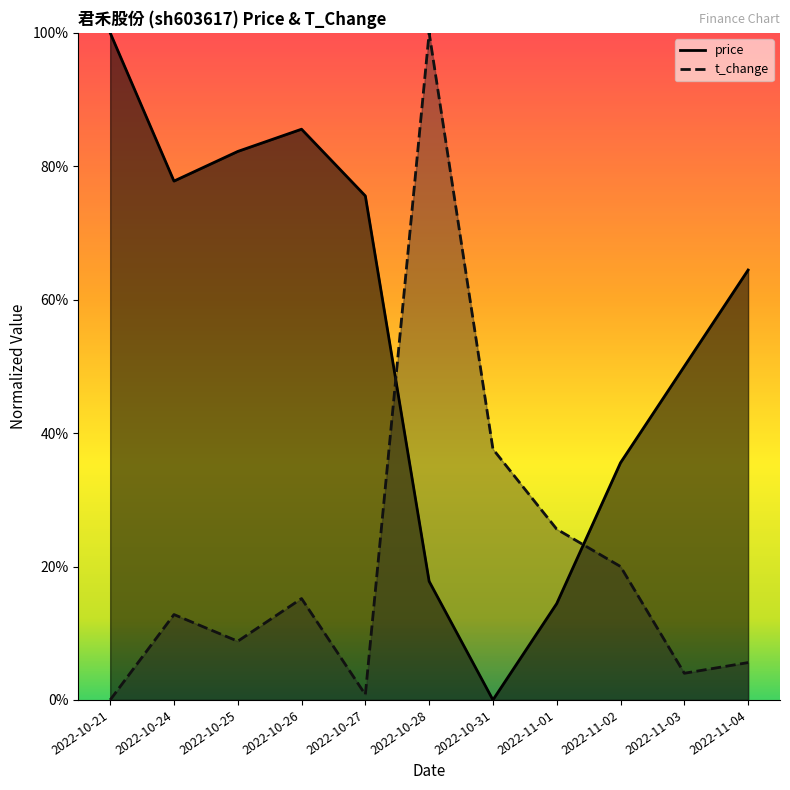

Reading left to right, extract all data points from this chart.

price: 1.0	0.8	0.8	0.9	0.8	0.2	0.0	0.1	0.4	0.5	0.6
t_change: 0.0	0.1	0.1	0.2	0.0	1.0	0.4	0.3	0.2	0.0	0.1